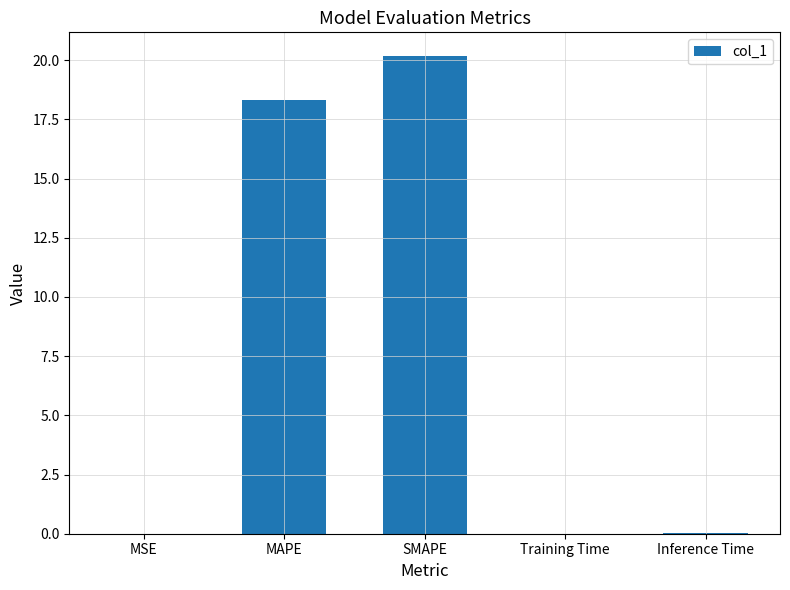

True or false: the data shows 0.0 at Inference Time.

True